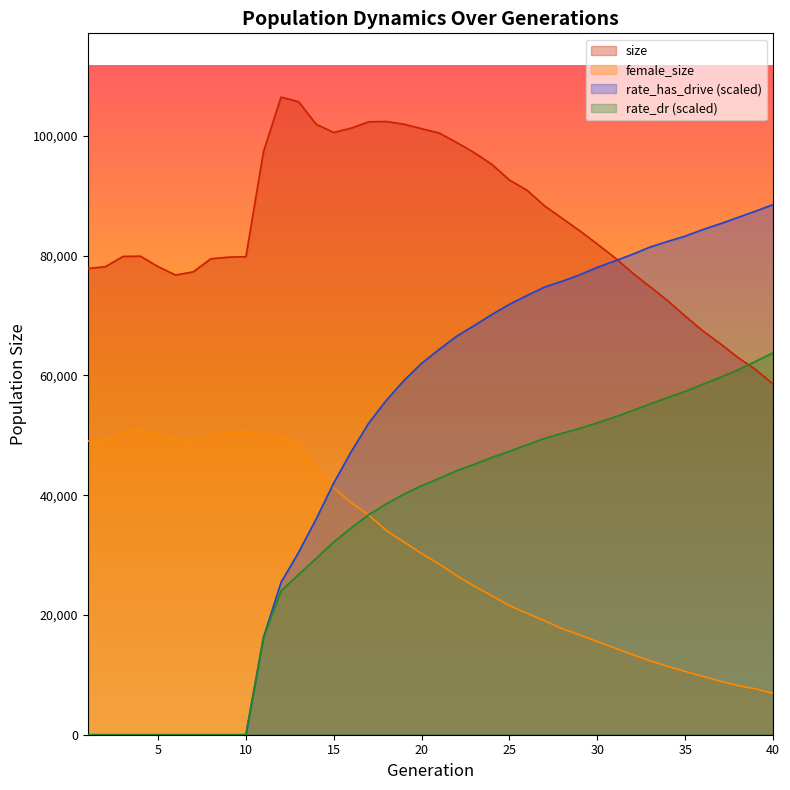

How many lines are shown in the chart?

4